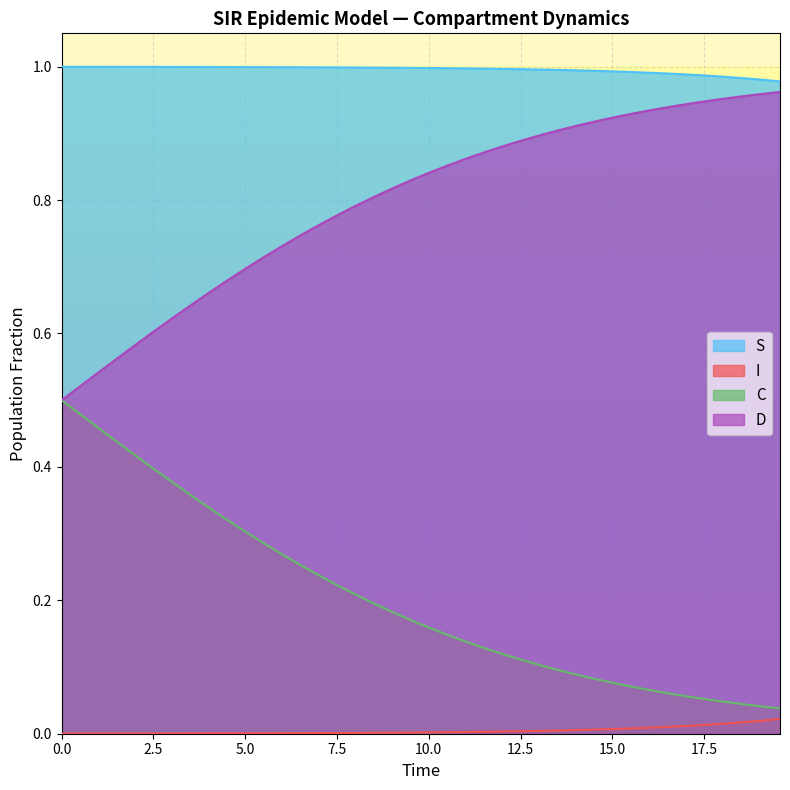

Rank the series by their average value, from lowest to highest.

I, C, D, S